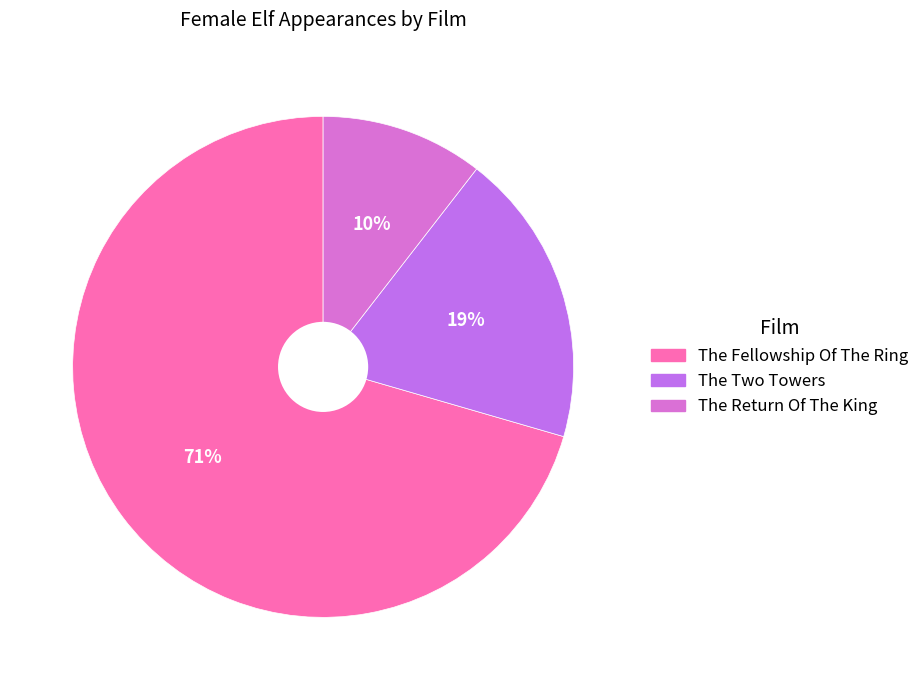

What is the smallest slice in the pie chart?

The Return Of The King